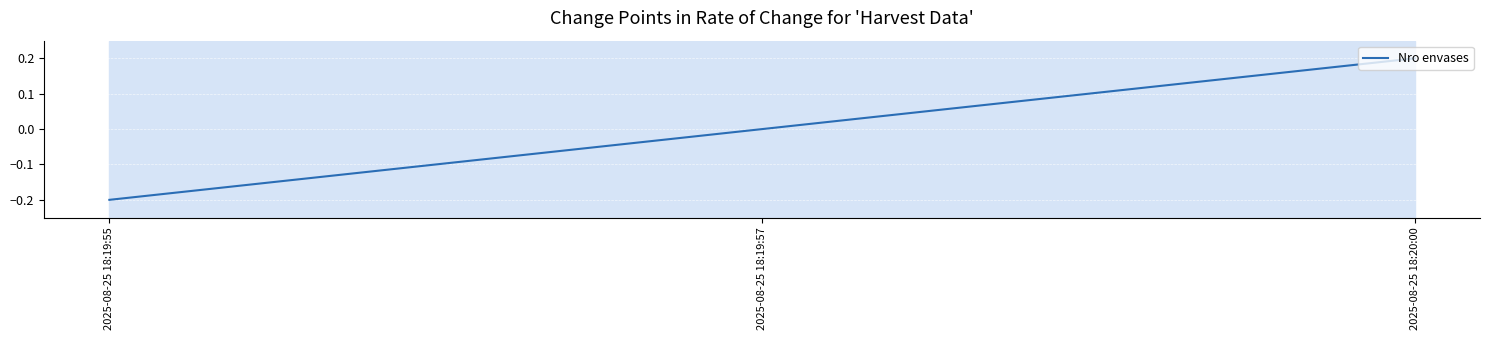

Is it true that the value at 2025-08-25 18:20:00 is 0.3?

False